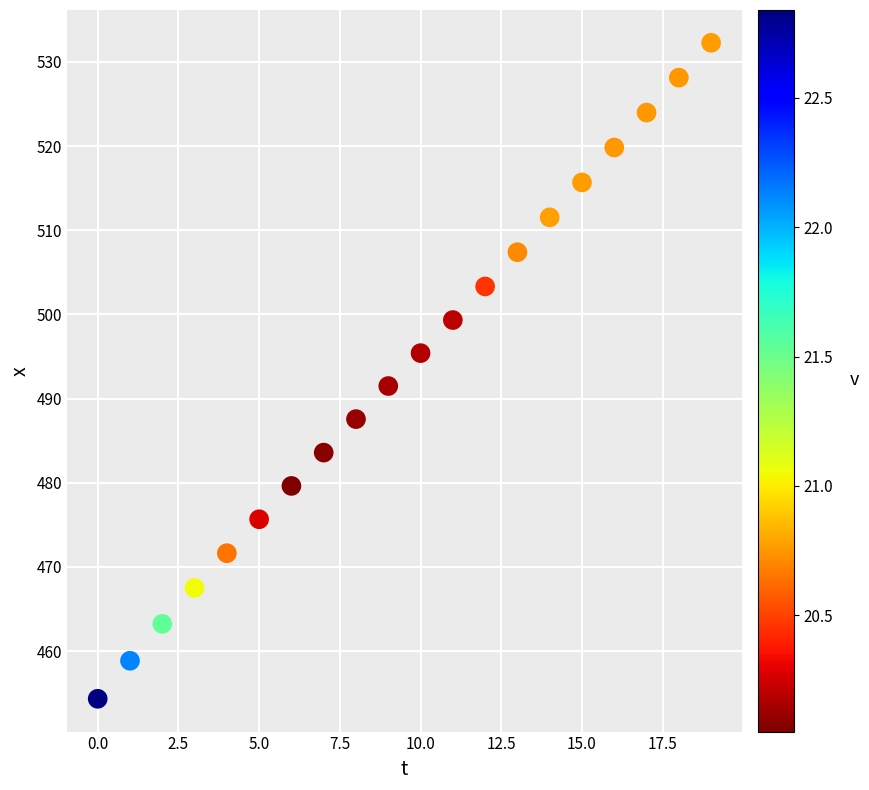

What Y value in the scatter plot is closest to 493?

491.5